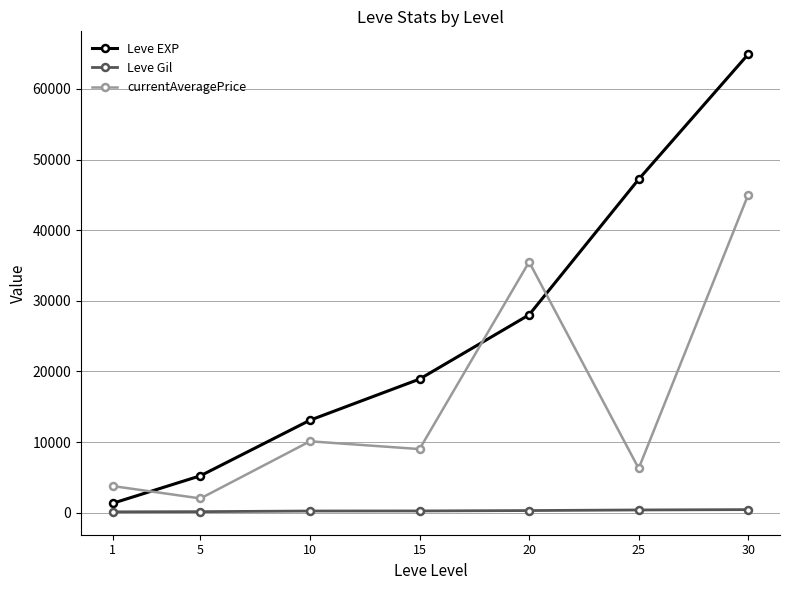

Rank the series at 10 from lowest to highest value.

Leve Gil, currentAveragePrice, Leve EXP